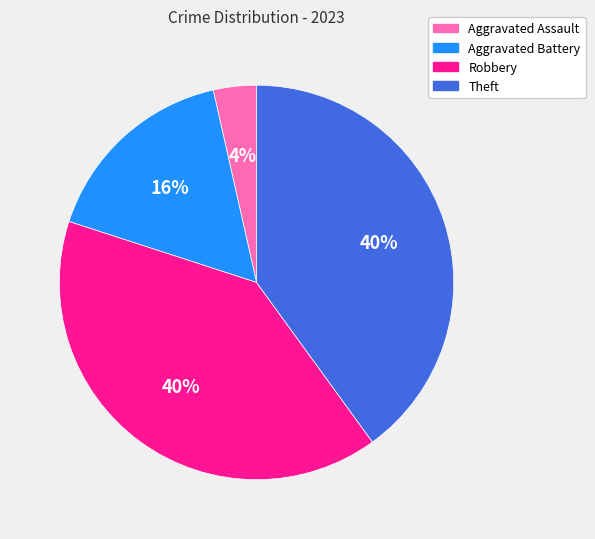

Between Aggravated Assault and Aggravated Battery, which is larger?

Aggravated Battery